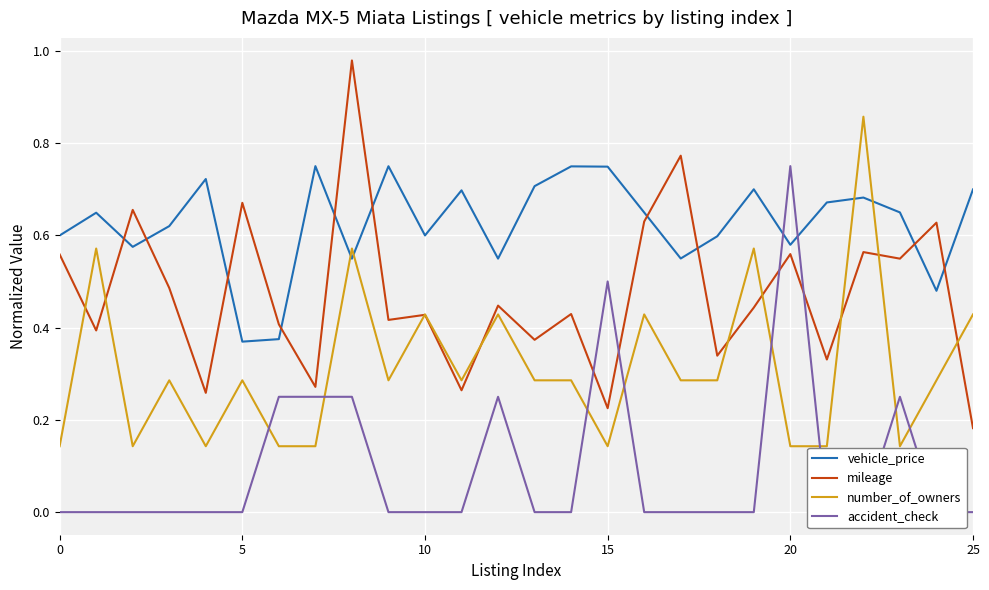

Which series has the largest total across all categories?

vehicle_price